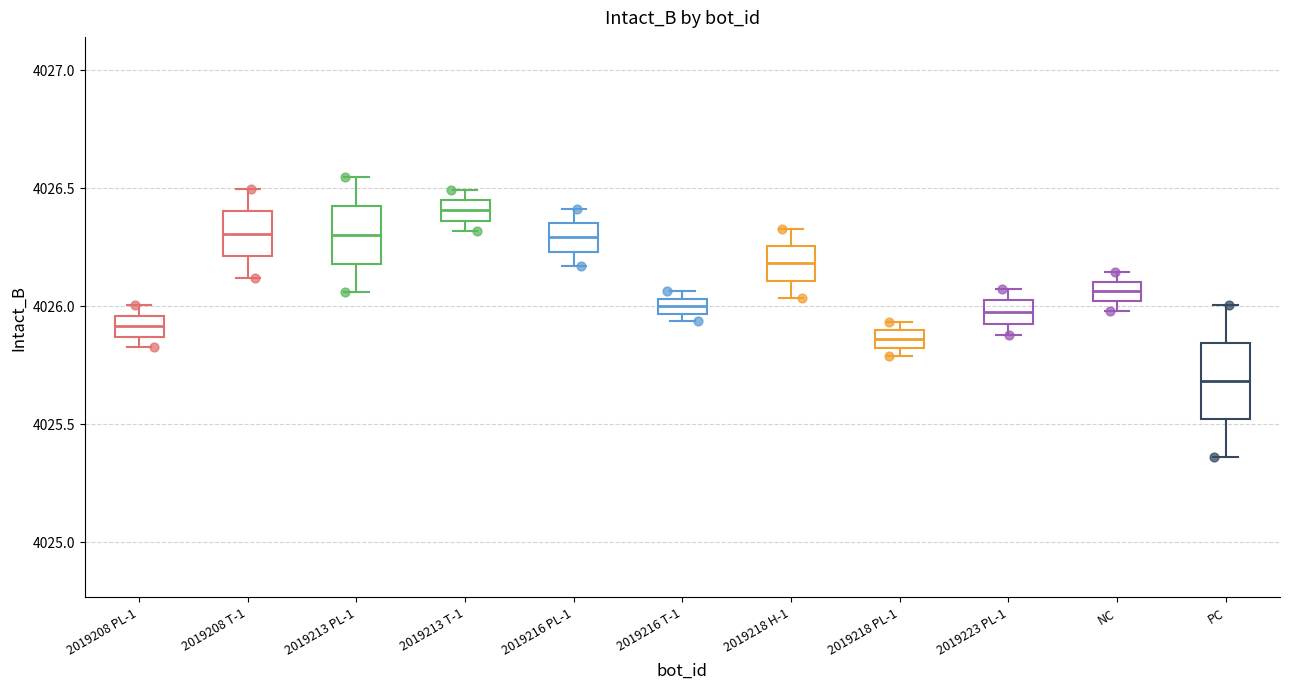

Where is the upper edge of the box for 2019213 T-1 on the y-axis? The values are not printed on the chart, so give them approximately, as read against the axis.

4026.45